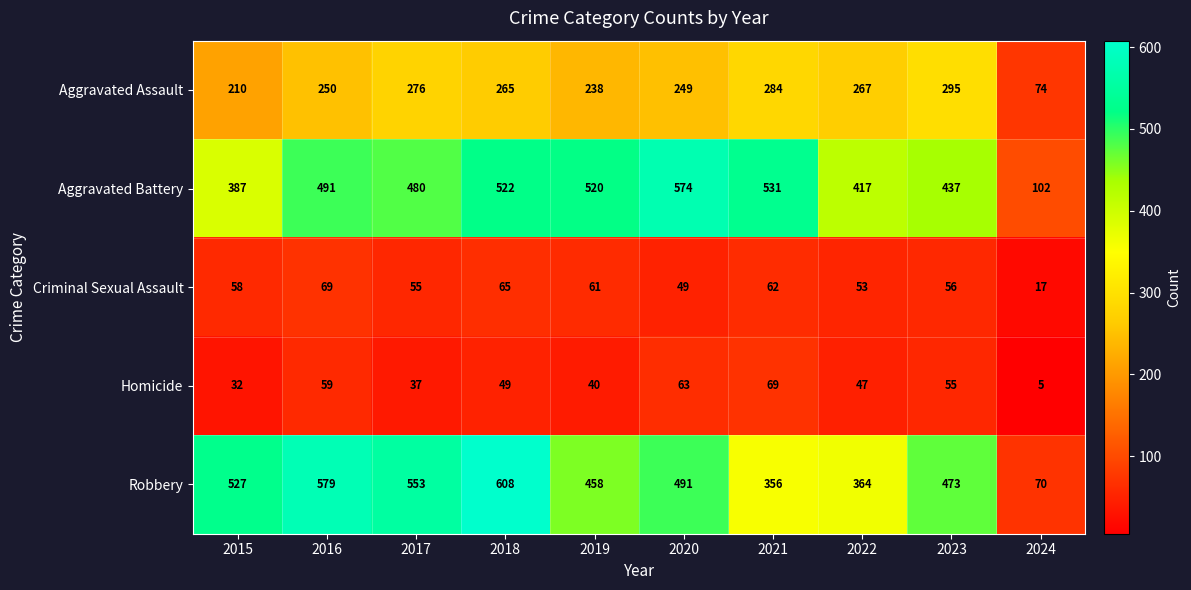

Where is Aggravated Assault nearest to the value 184?

2015